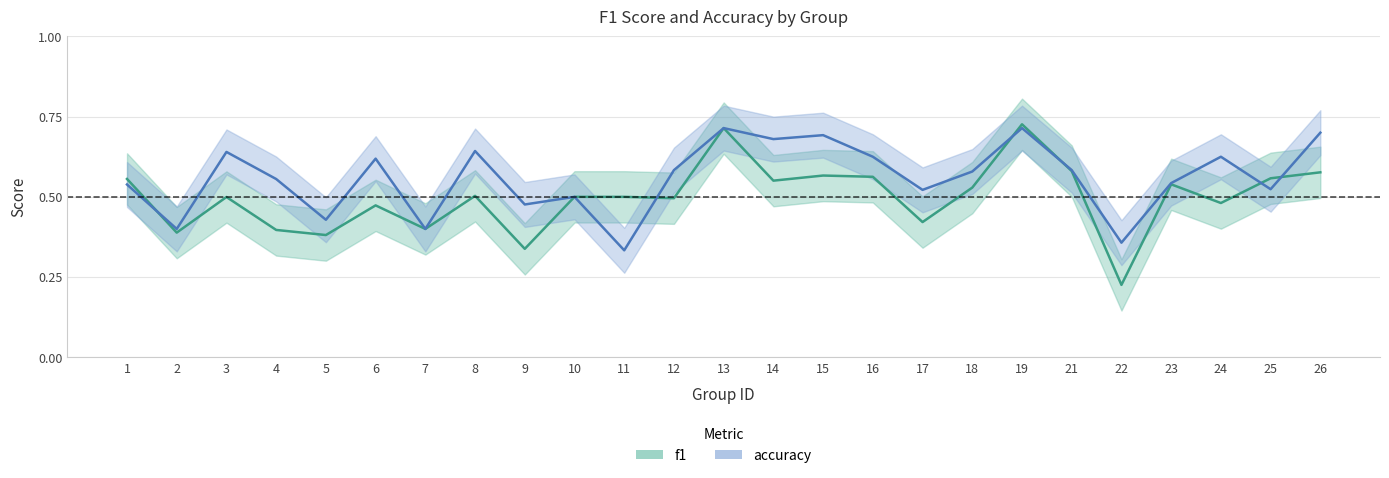

Is this an area chart (filled region under the line)?

No